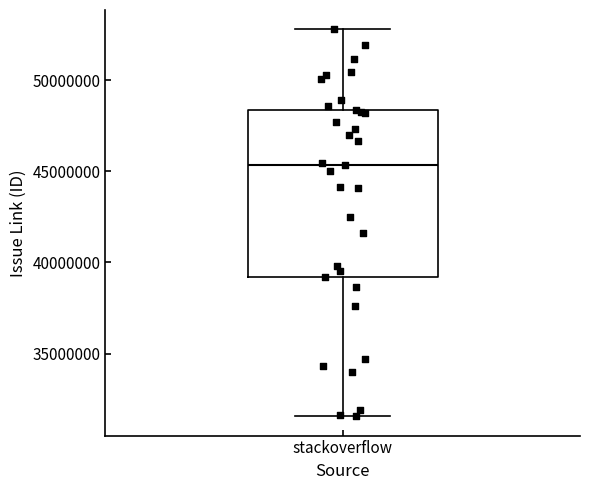

Transcribe this box plot: give where the median line is, the range the box spans, and where the two whiskers end, as read against the y-axis. The values are not printed on the chart, so give them approximately, as read against the axis.

median 45500000, box 39000000 to 48500000, whiskers 31500000 to 53000000